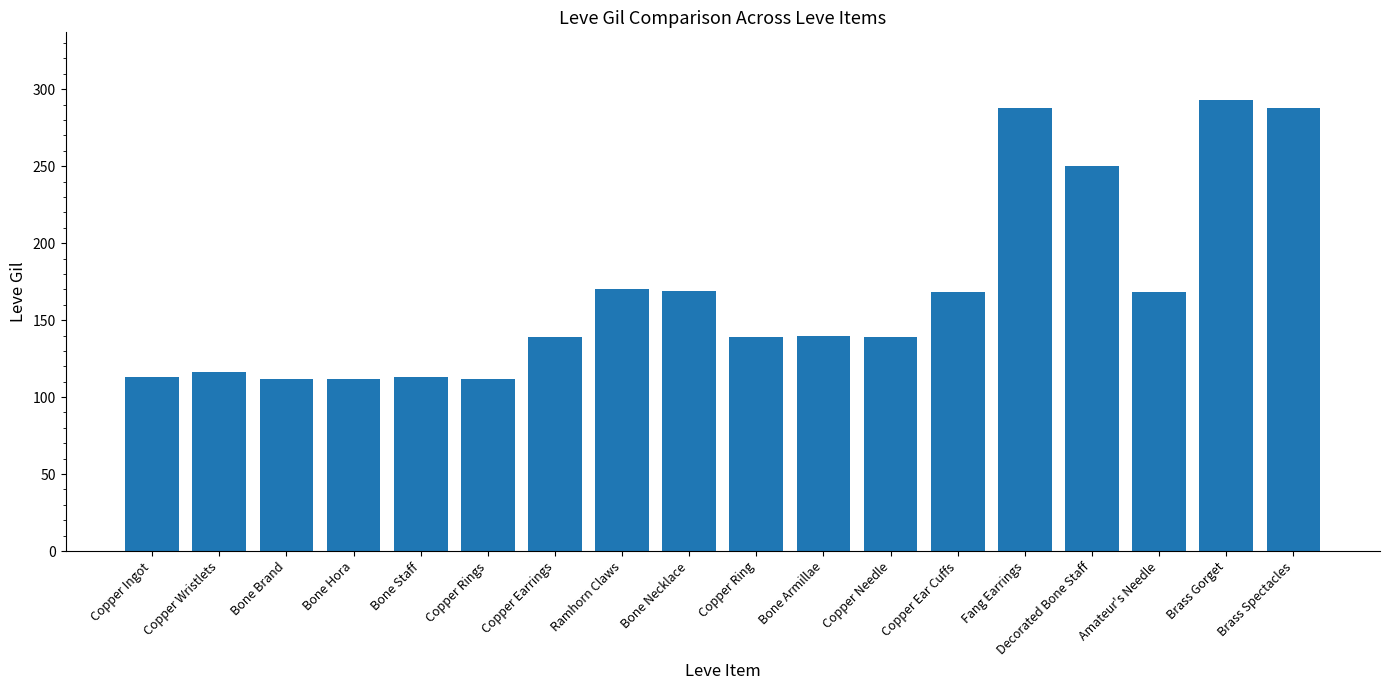

What is the value of the 11th bar from the left?

140